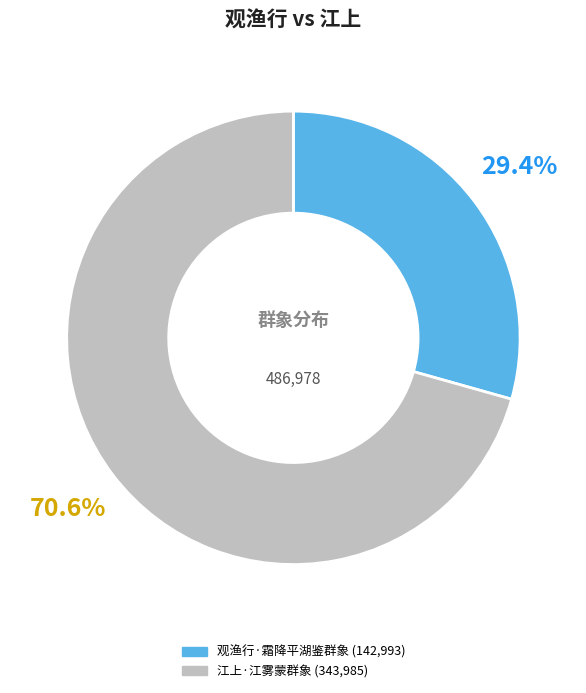

Combined, do 江上·江雾蒙群象 and 观渔行·霜降平湖鉴群象 account for over 50%?

Yes